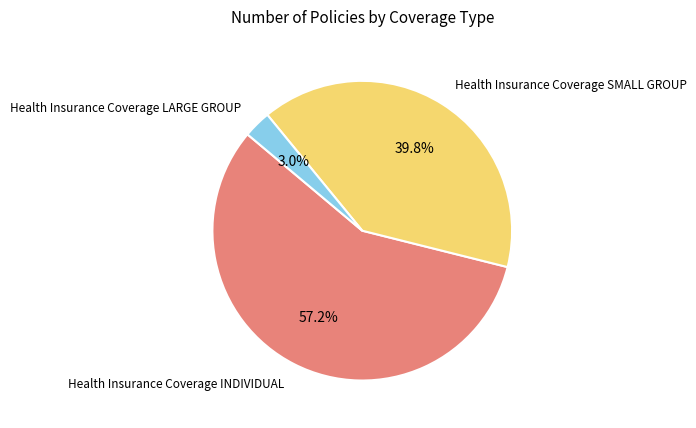

To the nearest percent, what is the average slice percentage?

33%